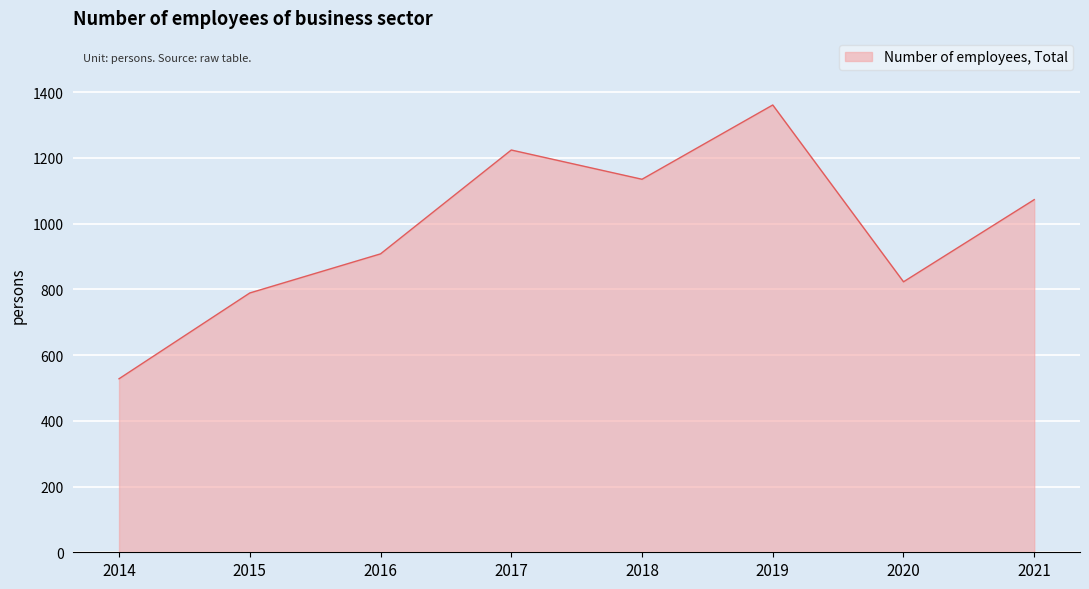

Is it true that the value at 2021 is 1073?

True